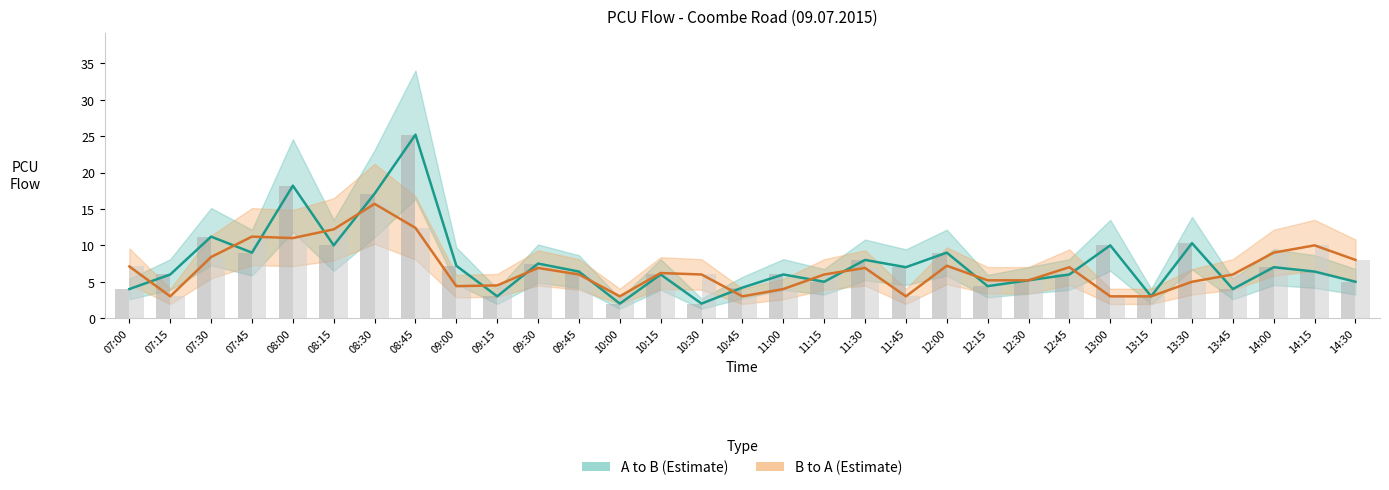

How many distinct data groups are displayed?

2